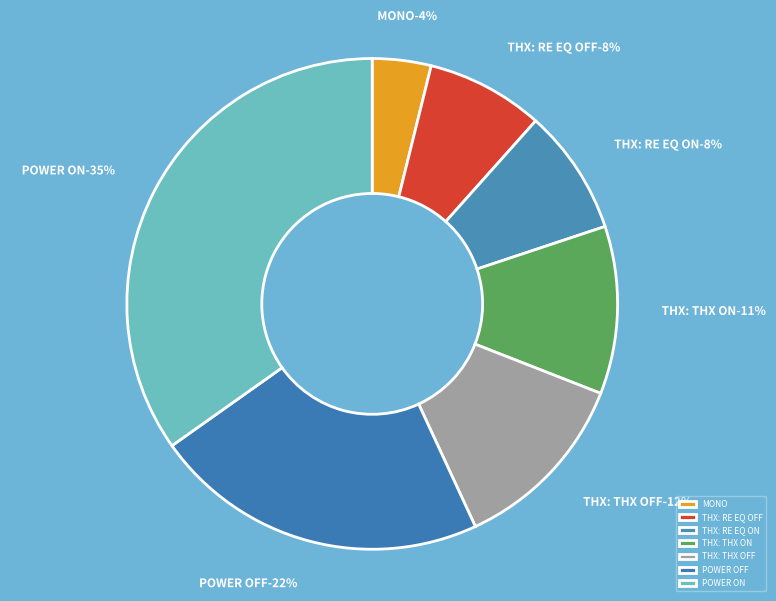

What percentage is the THX: THX ON slice, to the nearest percent?

11%